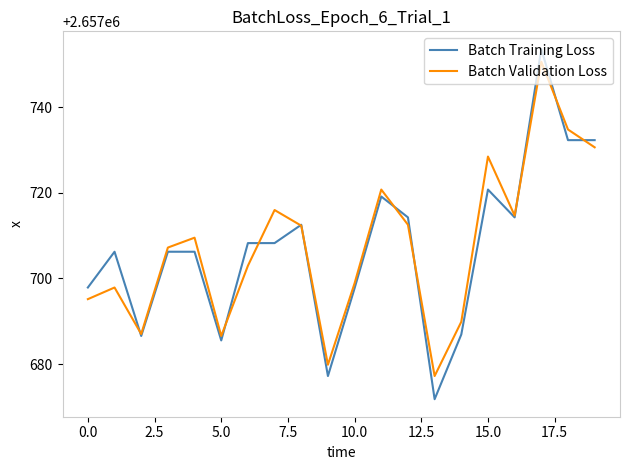

How many categories are shown in the chart?

20